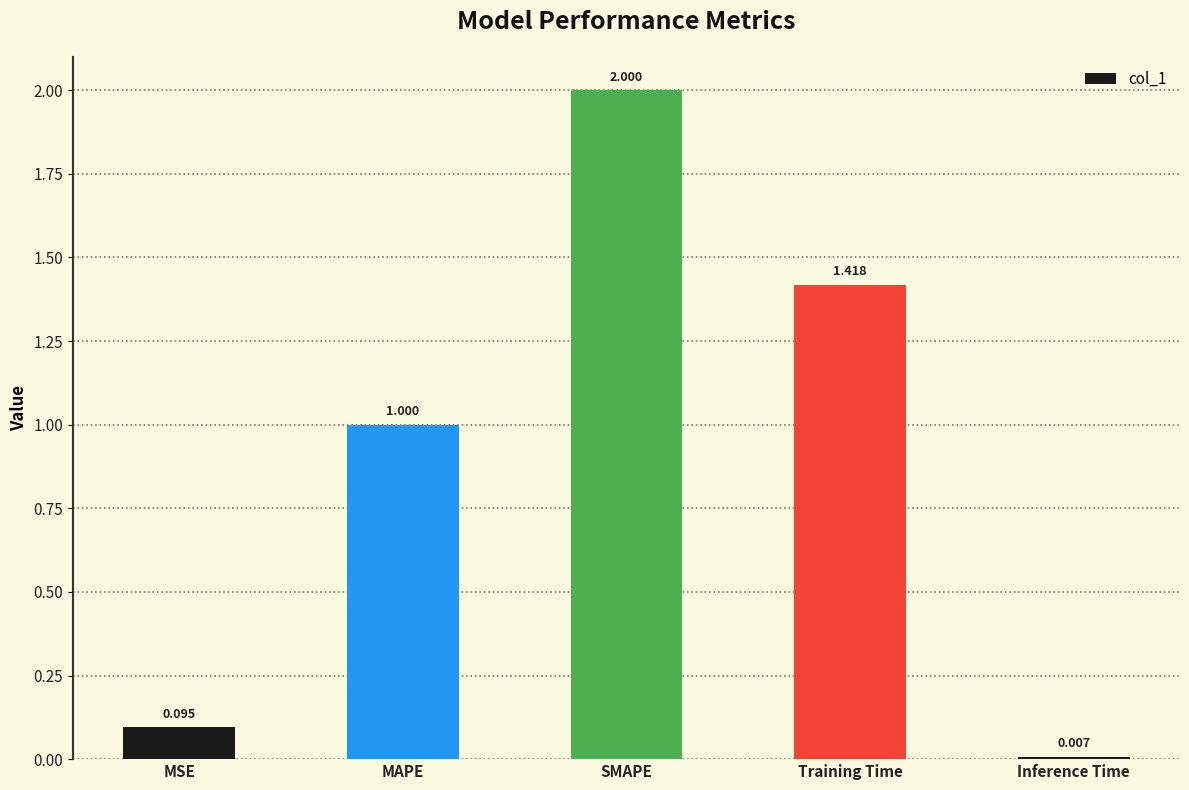

Does the chart contain any negative values?

No